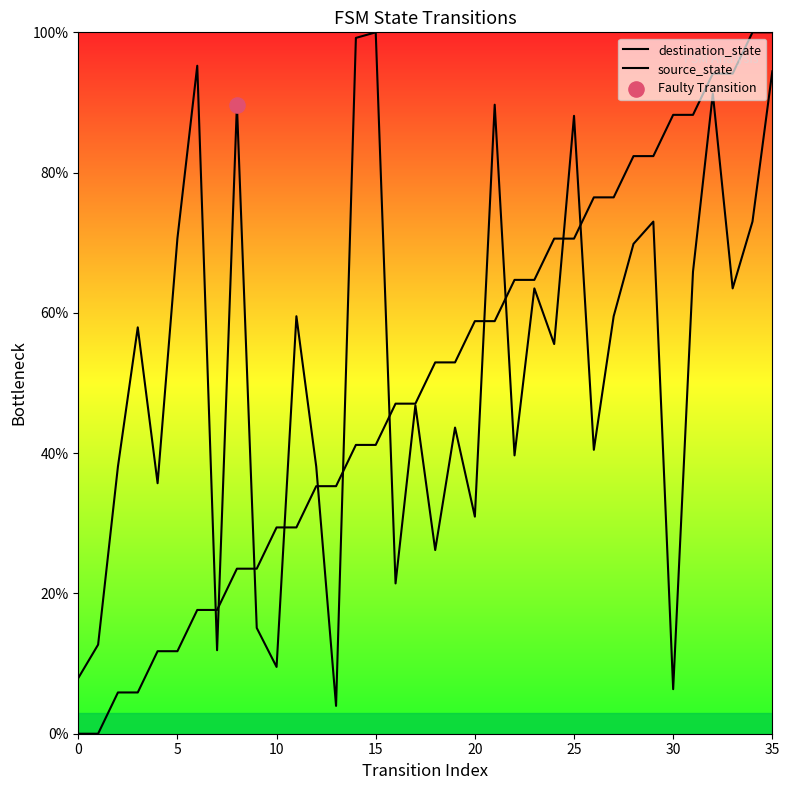

At how many categories does at least one series exceed 27?

32